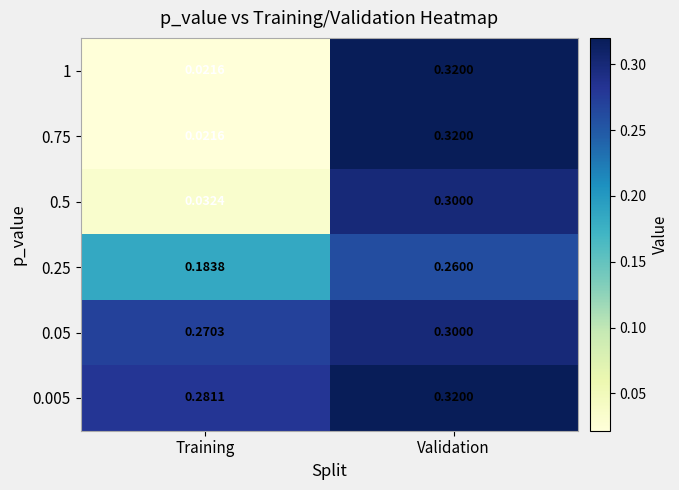

At which label does 0.5 reach its peak?

Validation